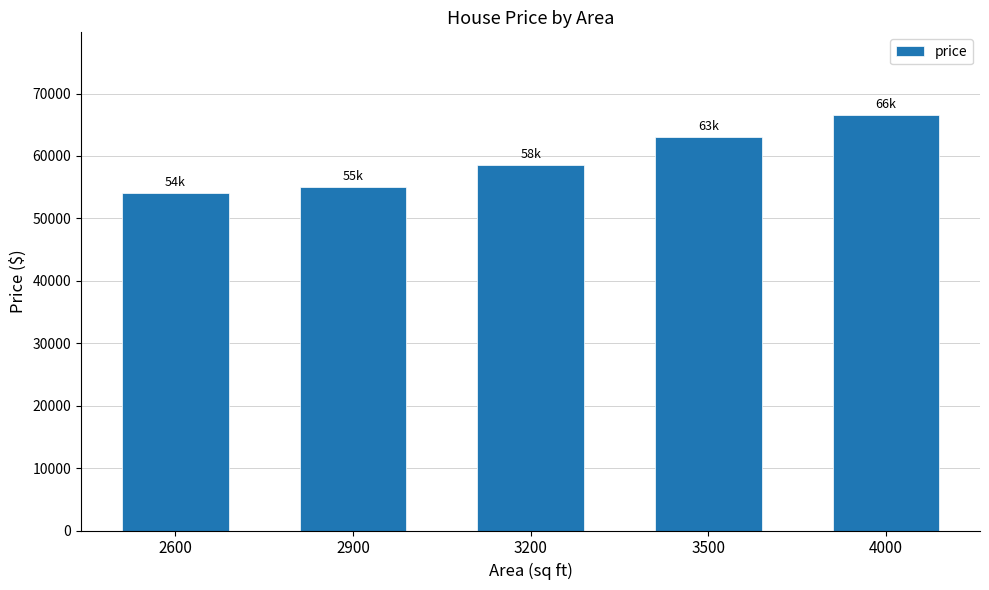

True or false: the data shows 91693 at 2600.

False